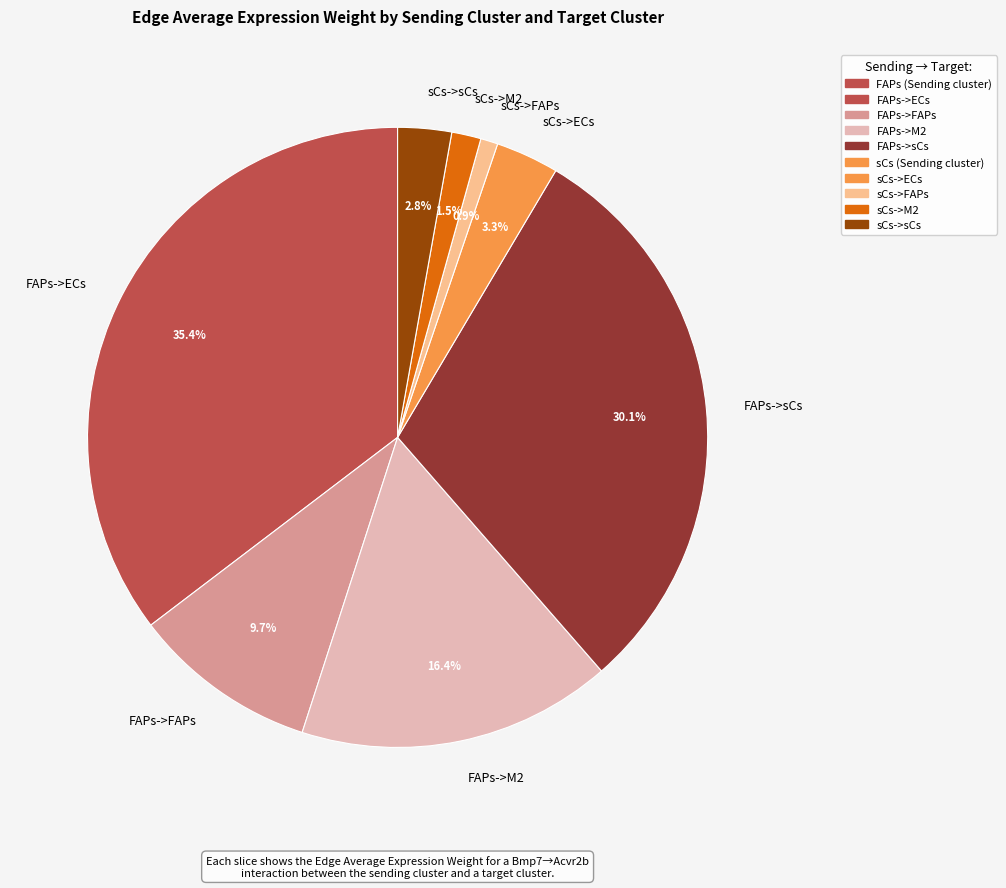

What portion of the pie excludes sCs->ECs?

96.7%